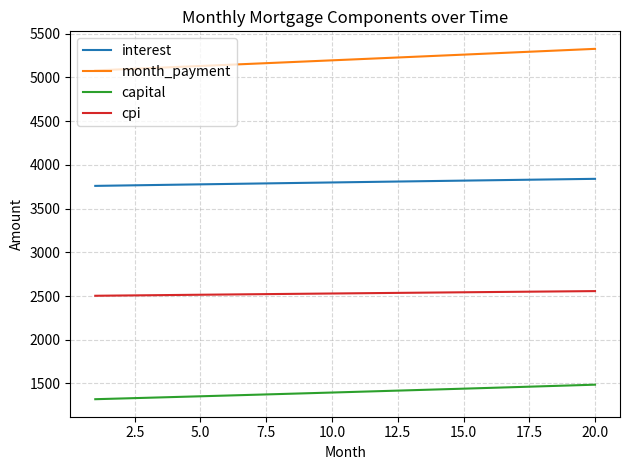

List the series in order of their peak value, lowest first.

capital, cpi, interest, month_payment